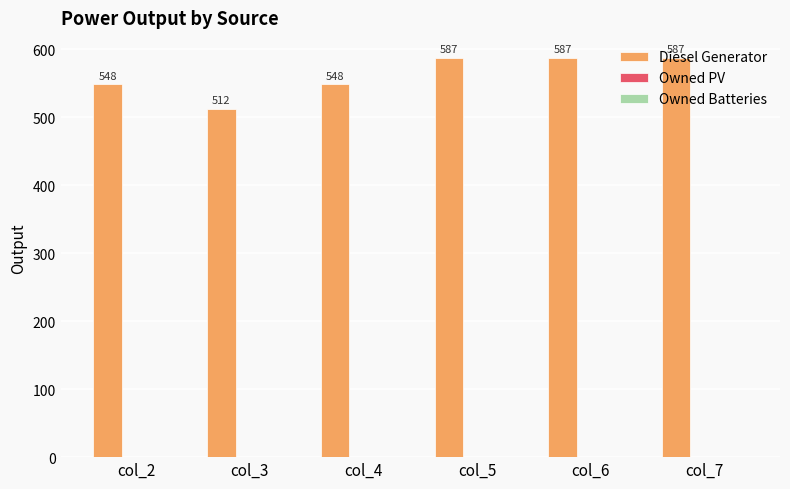

What is the change in value from col_3 to col_6?

+75